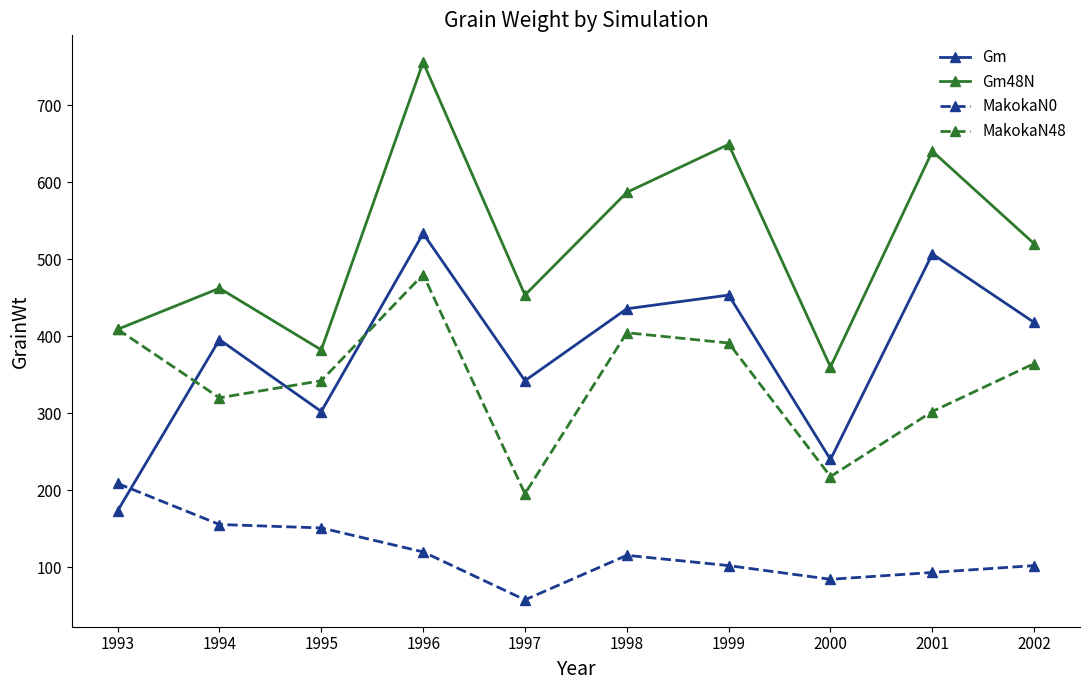

True or false: MakokaN0 has a value of 205.7 at 1998.

False